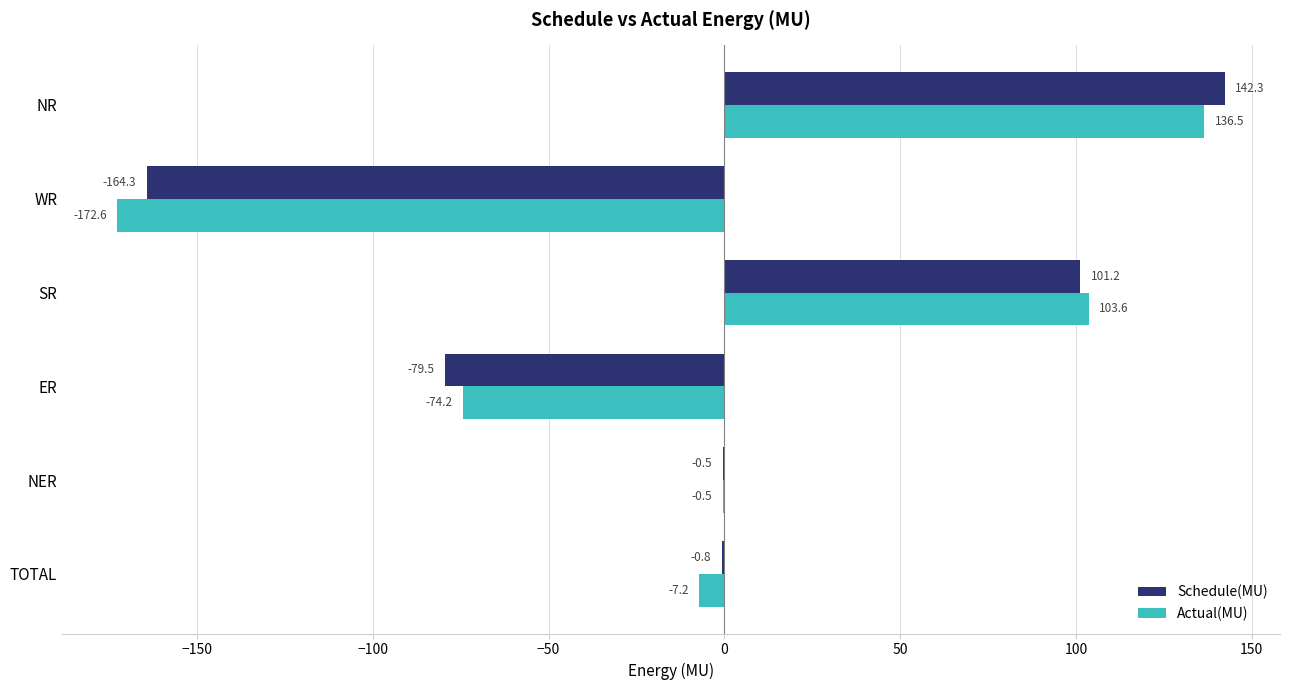

What is the sum of all Actual(MU) values?

-14.4